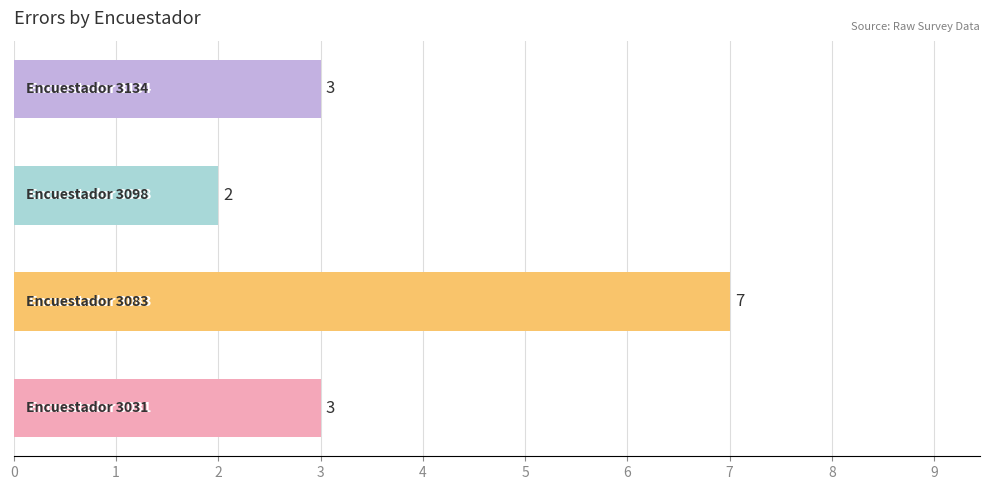

What is the greatest value displayed?

7